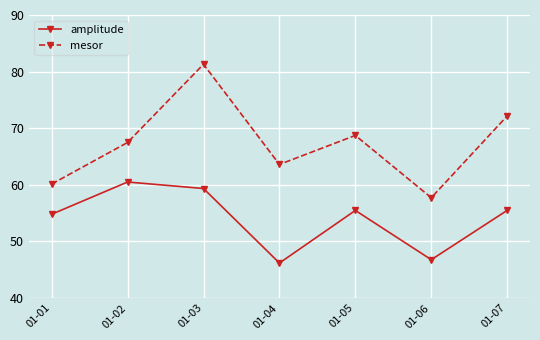

What is the sum of all amplitude values?

378.5